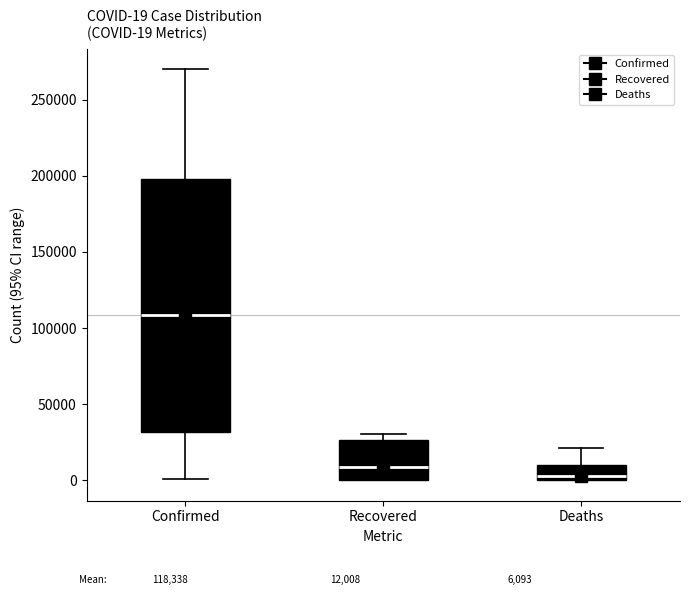

Which box has the highest median line?

Confirmed